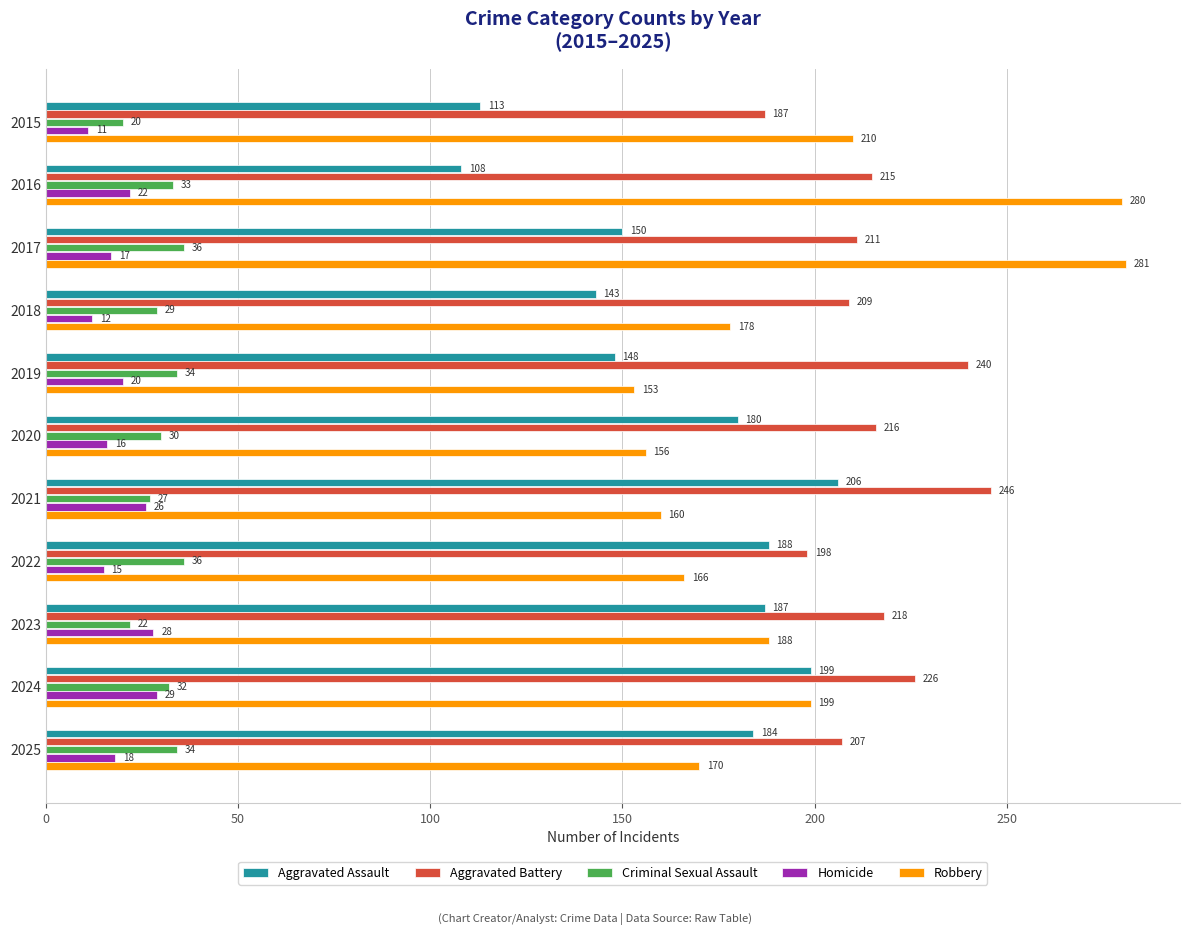

What is the maximum value for Aggravated Assault?

206